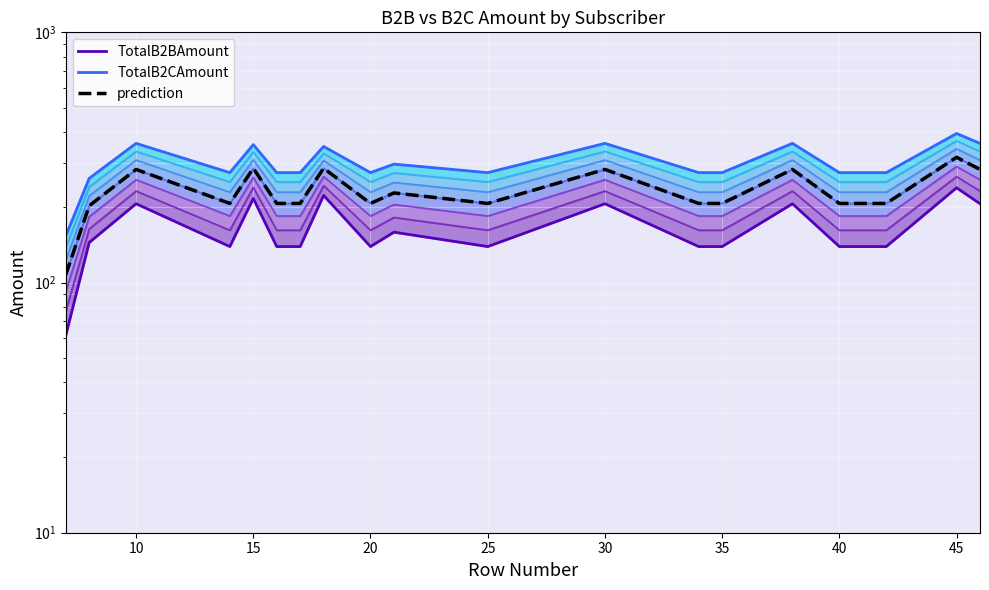

Which series has the widest spread of values?

TotalB2CAmount